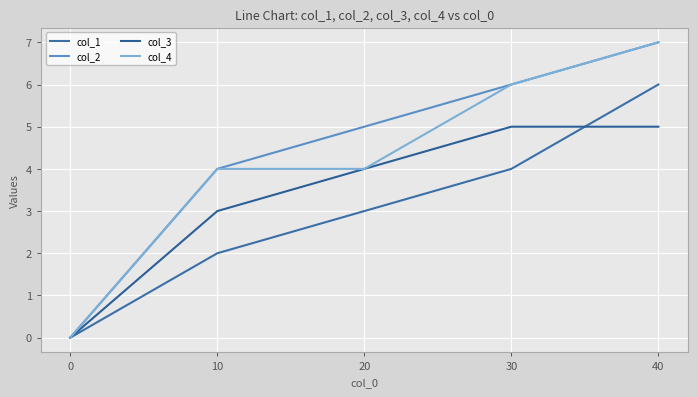

Rank the series at 40 from lowest to highest value.

col_3, col_1, col_2, col_4